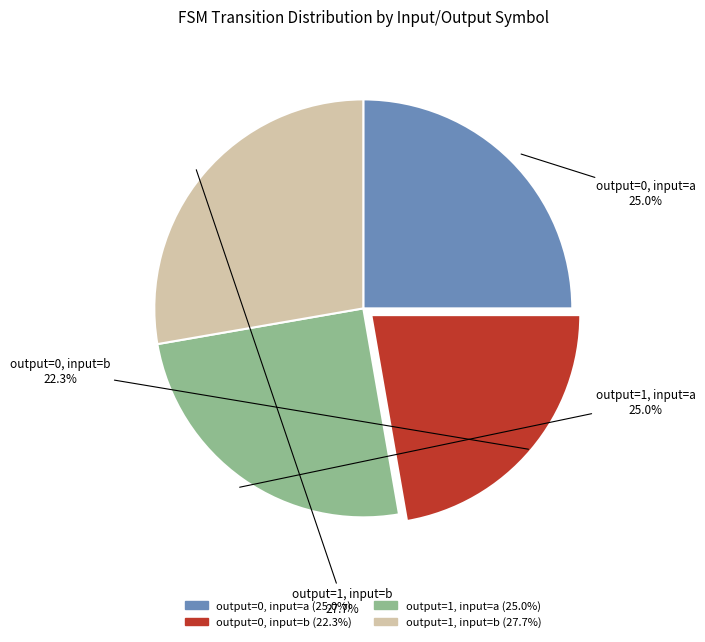

Is there a majority slice in this chart?

No